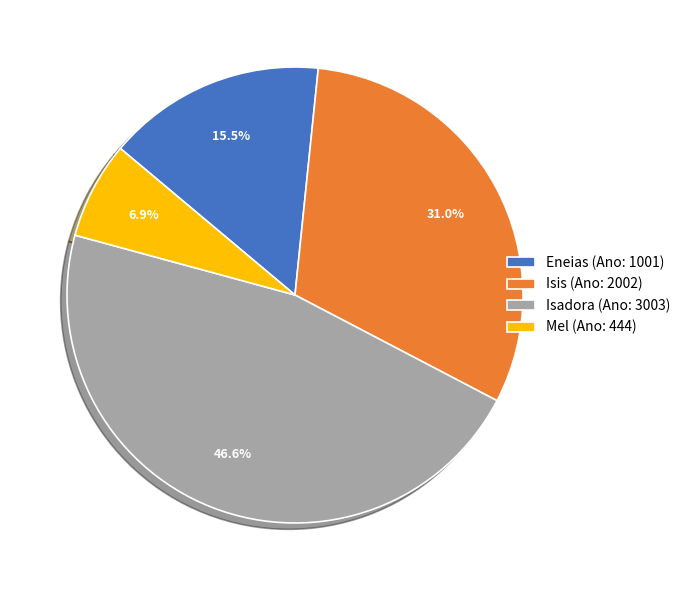

To the nearest percent, what is the difference between the largest and smallest slice percentages?

40%